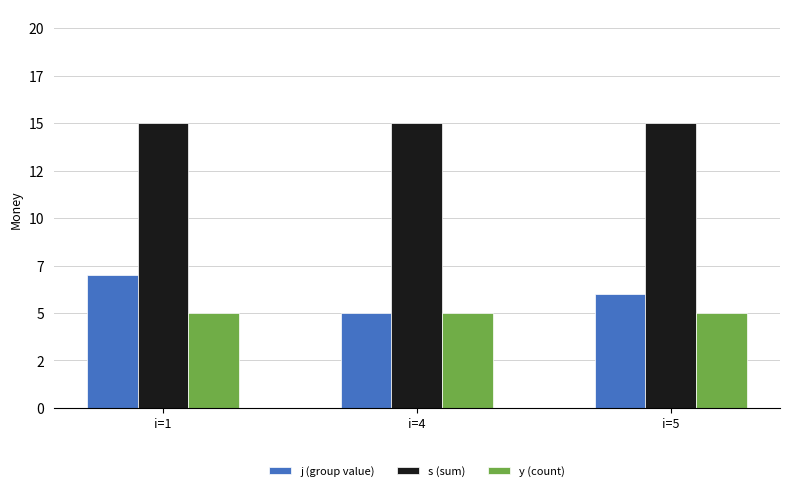

Does the chart contain any negative values?

No